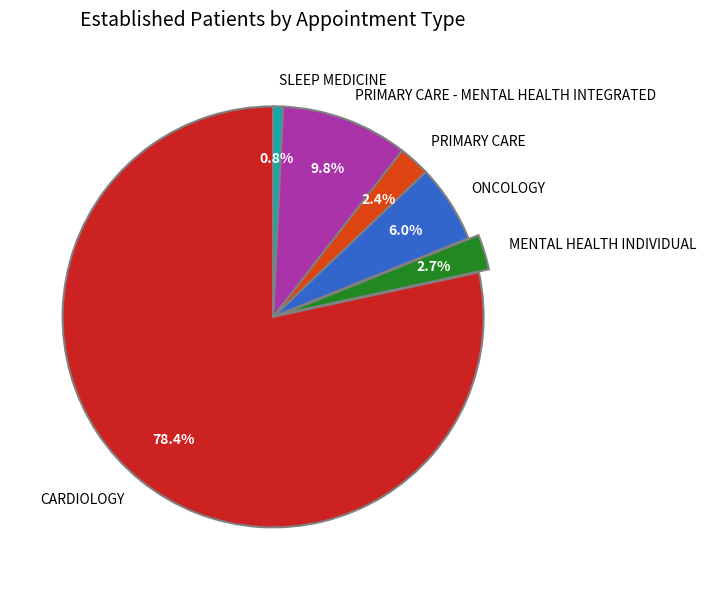

Between SLEEP MEDICINE and MENTAL HEALTH INDIVIDUAL, which is larger?

MENTAL HEALTH INDIVIDUAL